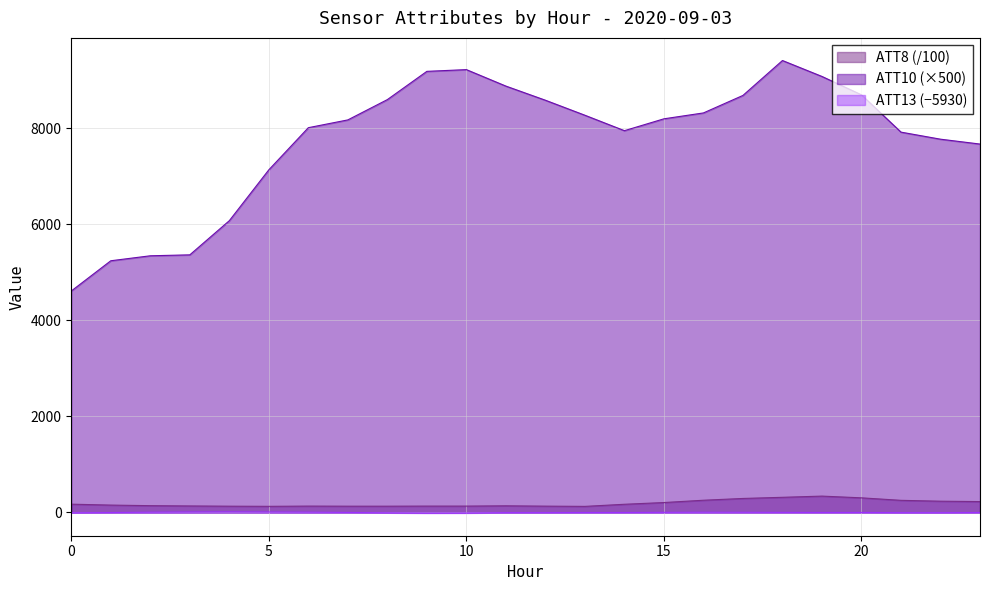

What is the total value across all series at 8?

8720.9